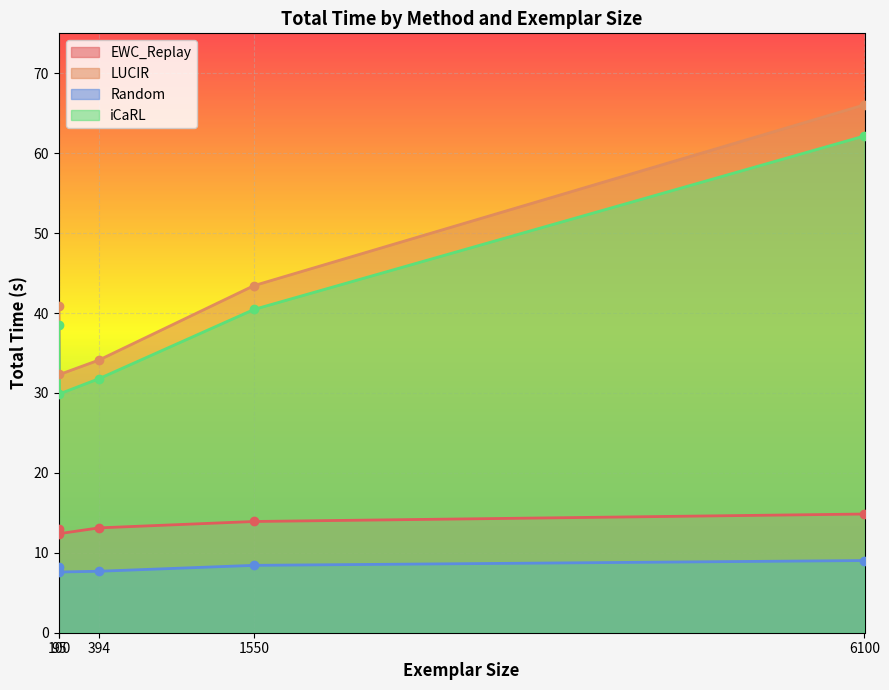

Is it true that EWC_Replay equals 12.4 at 100?

True